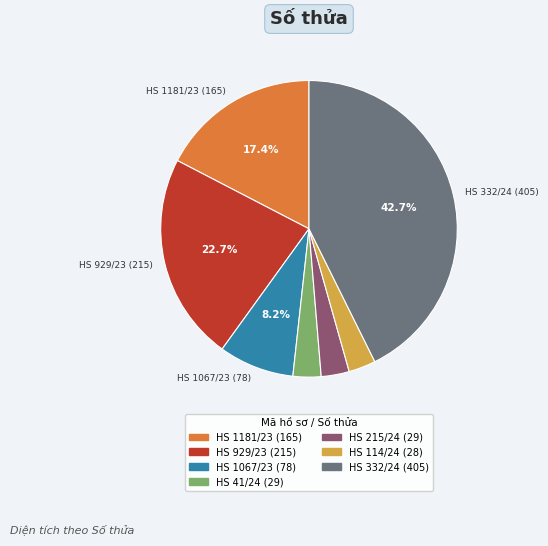

Is there any slice that represents more than half of the pie?

No